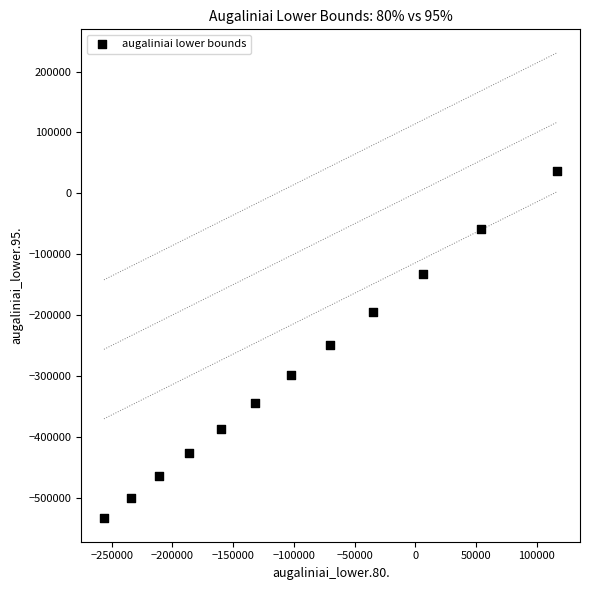

What is the average X value?

-100886.7